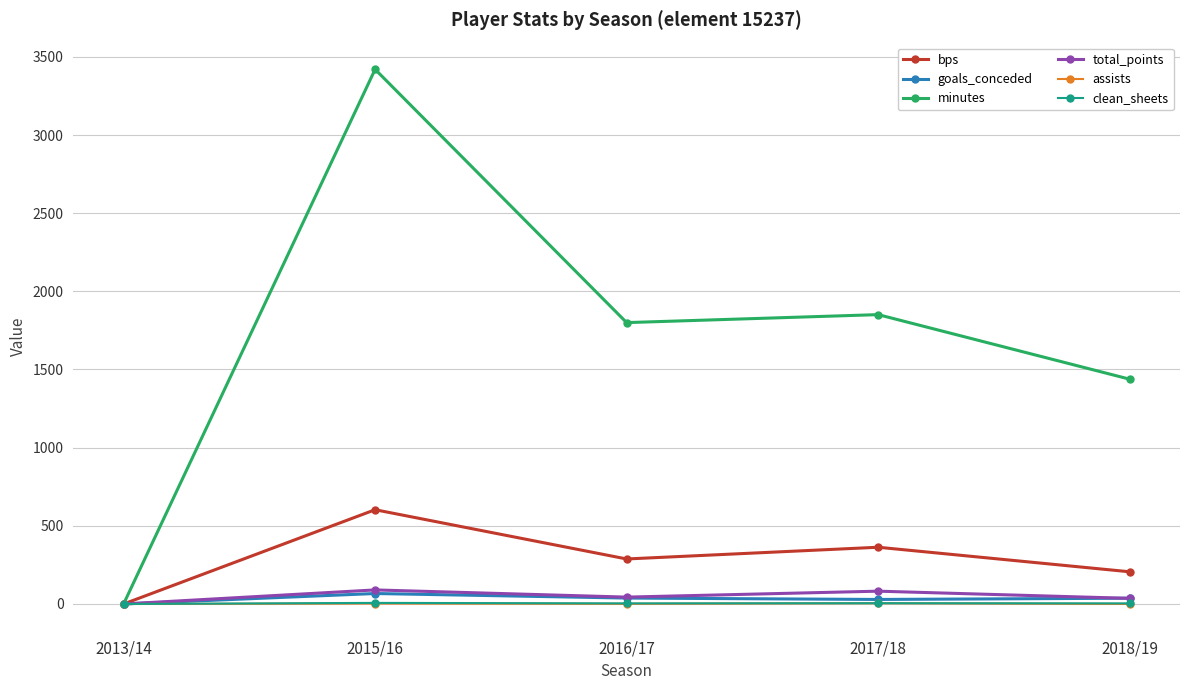

Which series has the widest spread of values?

minutes